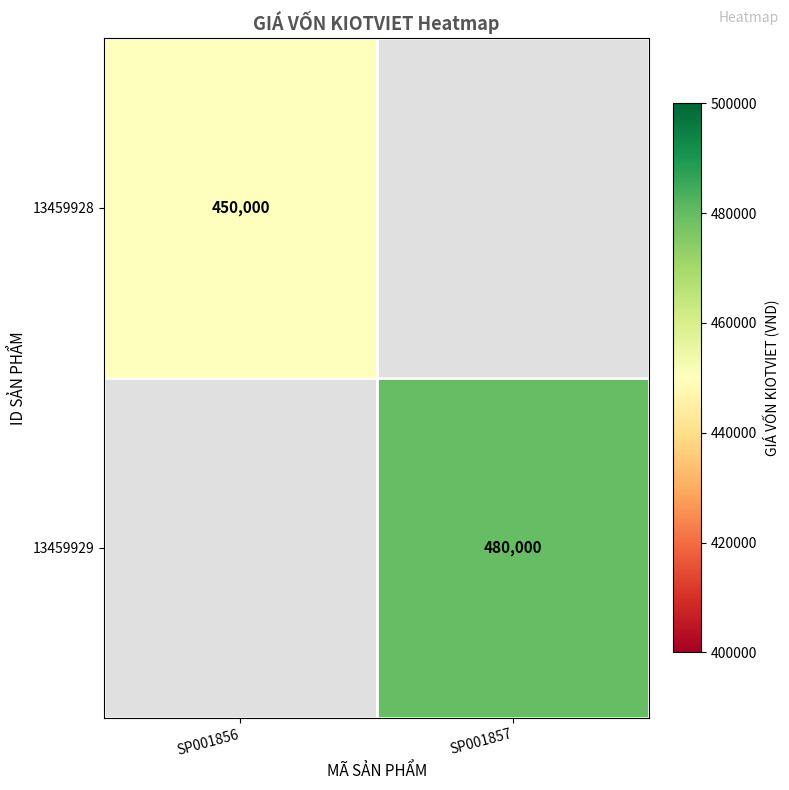

The value of 13459928 at SP001856 is 103400. True or false?

False